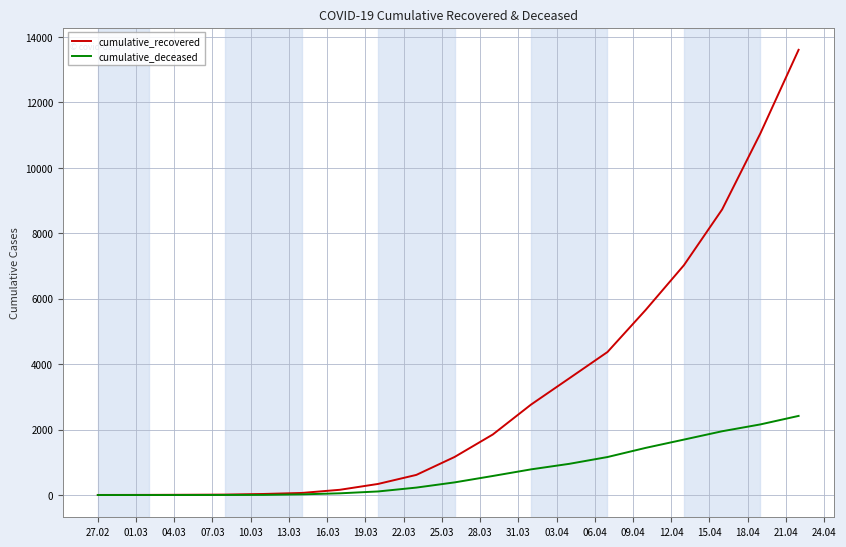

List the series in order of their peak value, lowest first.

cumulative_deceased, cumulative_recovered